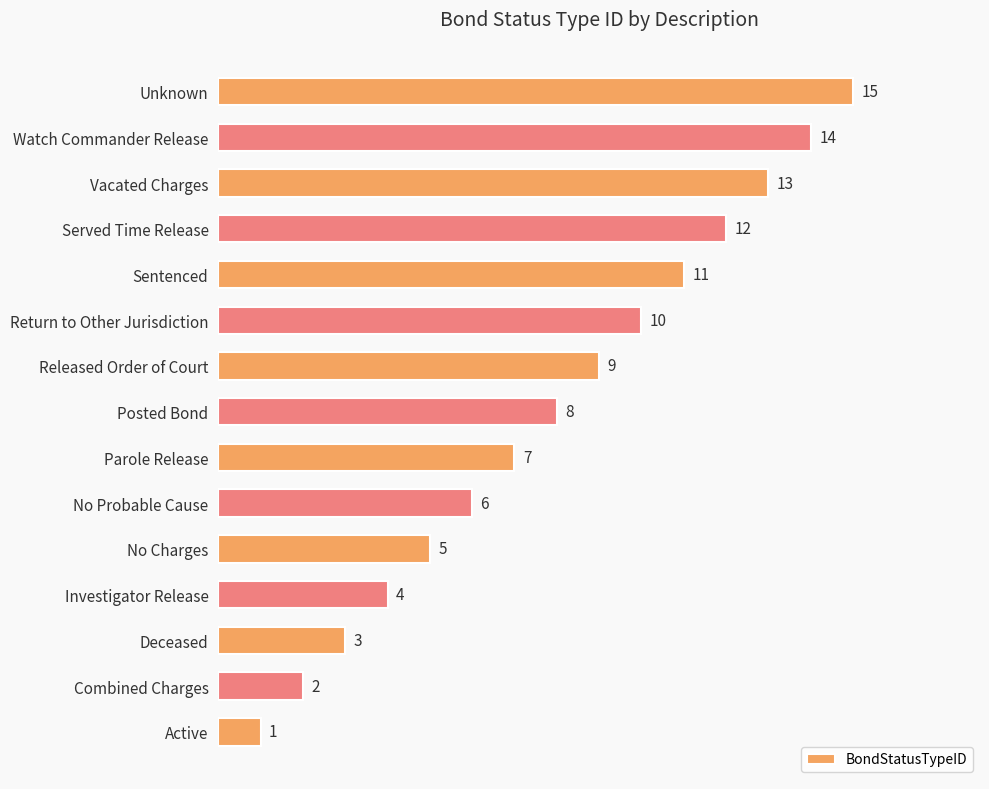

Count the number of data series in this chart.

1